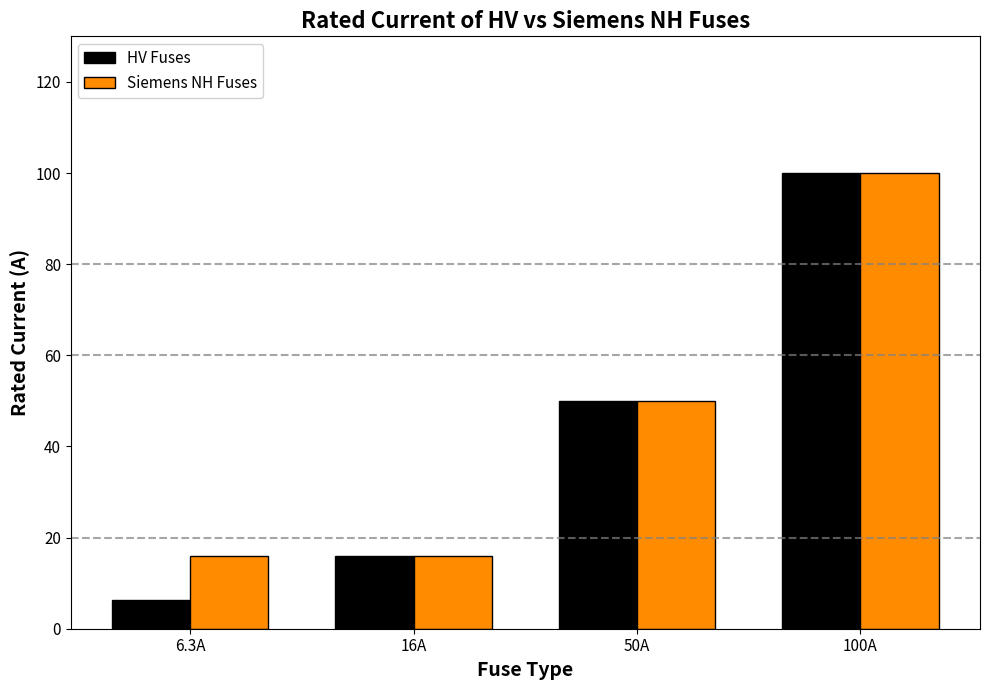

At which label is HV Fuses closest to 53?

50A